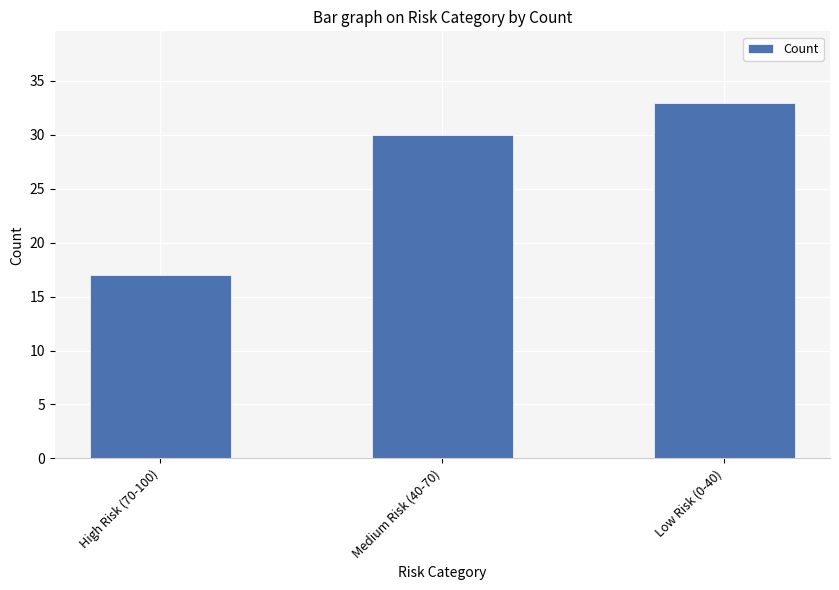

What is the label of the 2nd bar from the left?

Medium Risk (40-70)